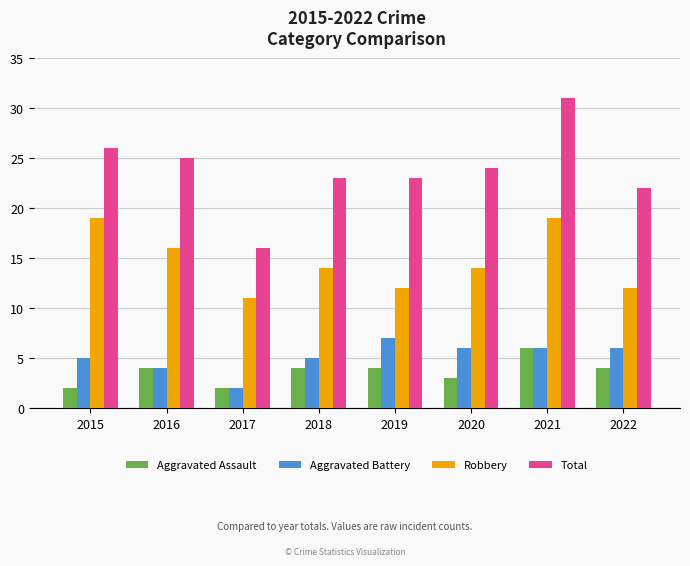

At which label does Robbery reach its minimum?

2017